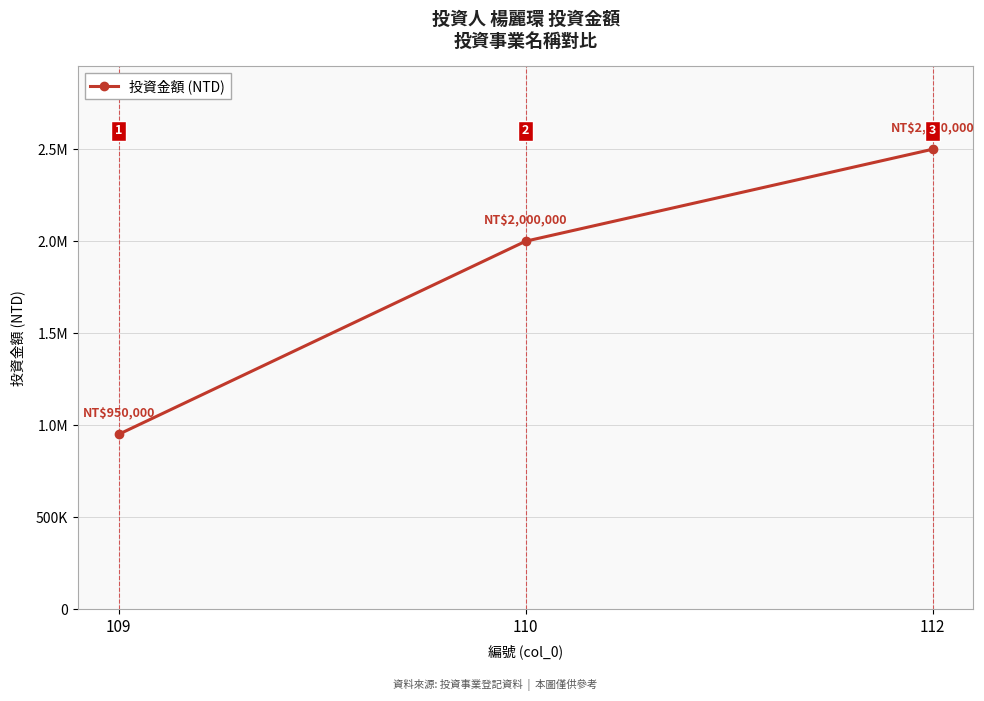

What is the value of the 2nd point from the left?

2000000